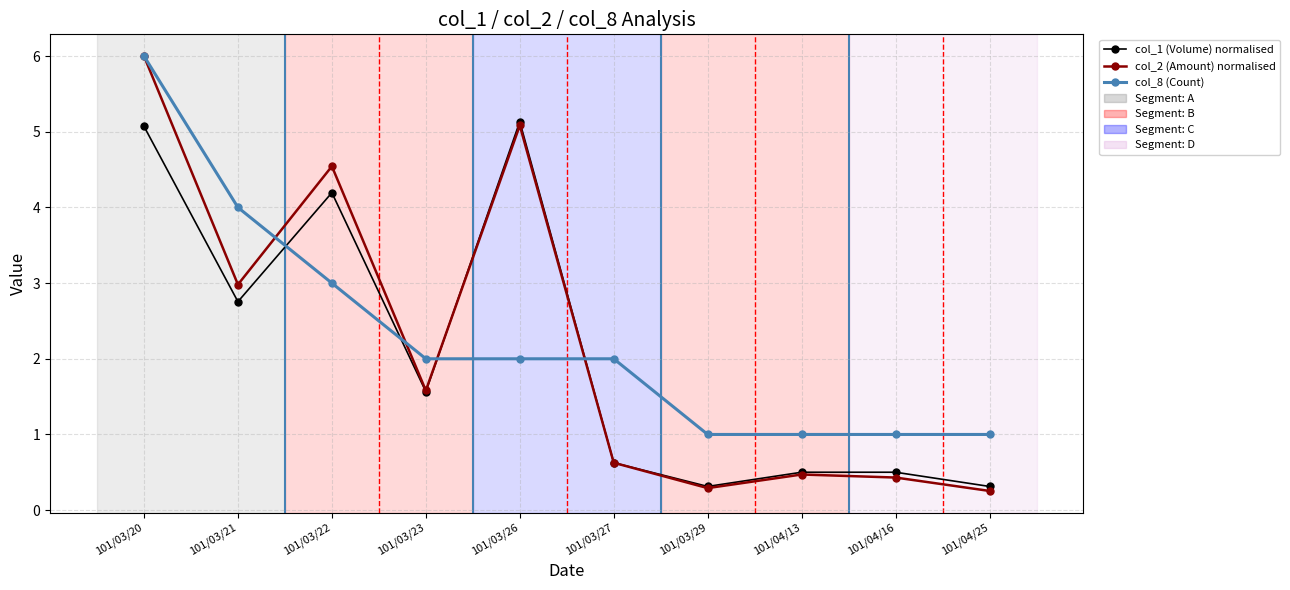

Is this an area chart (filled region under the line)?

No